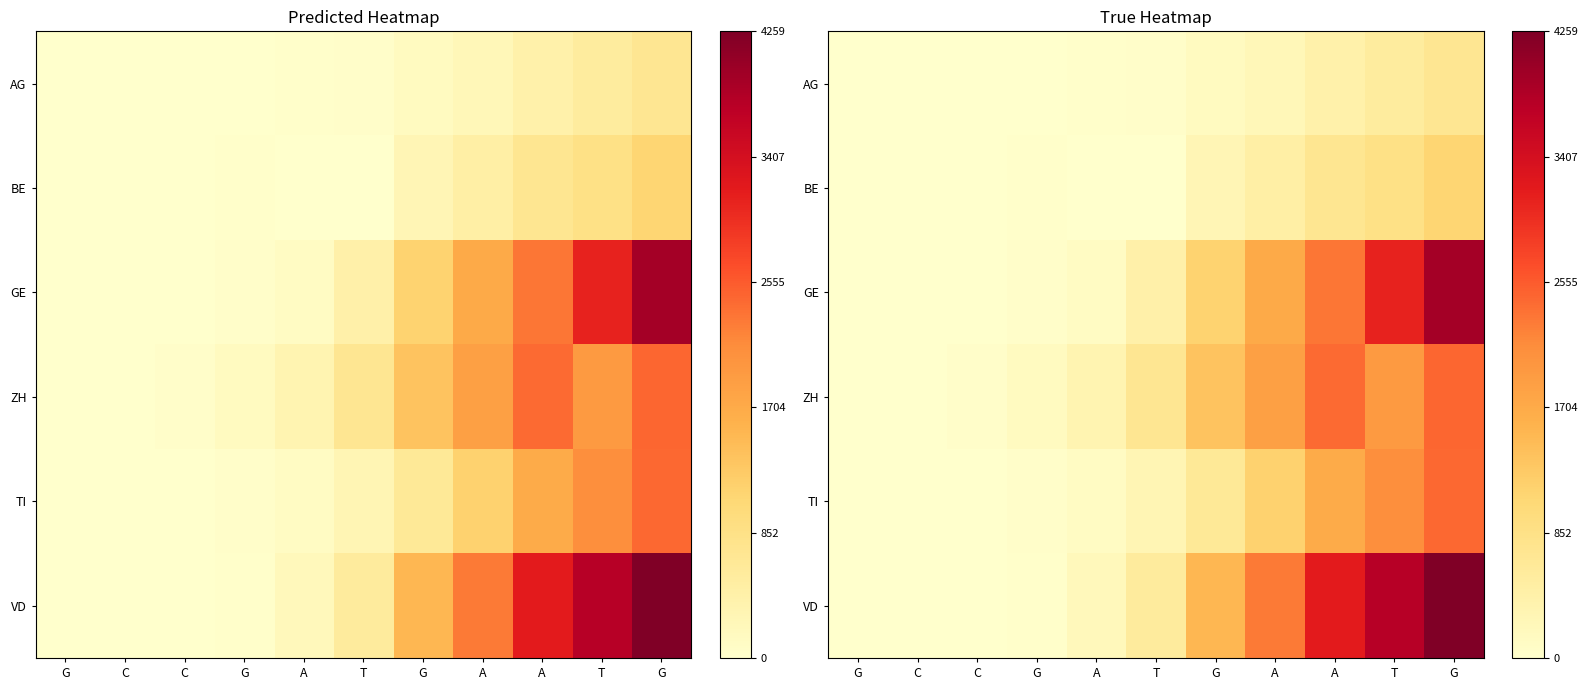

At which category is the sum across all series the highest?

G